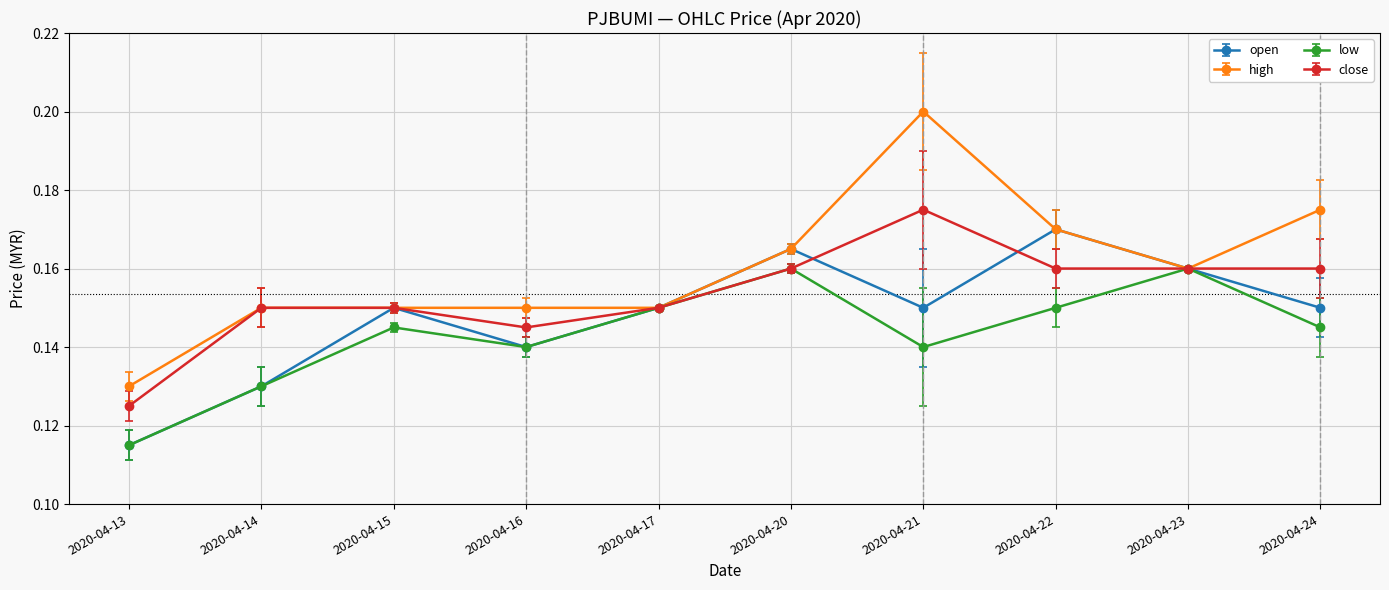

Rank the series by their maximum value, from lowest to highest.

low, open, close, high